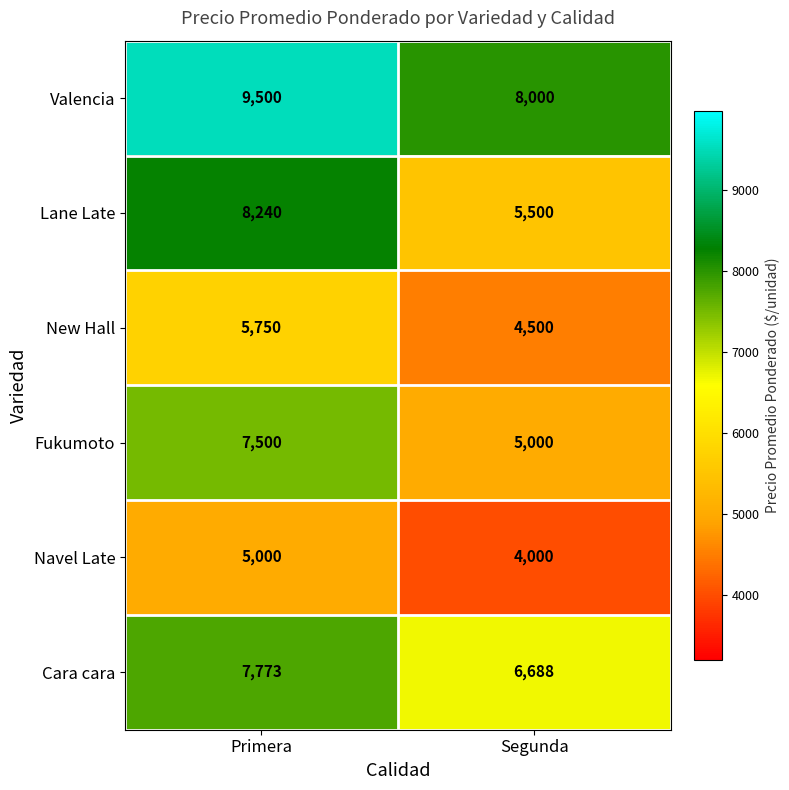

What is the sum of the Navel Late values at Segunda and Primera?

9000